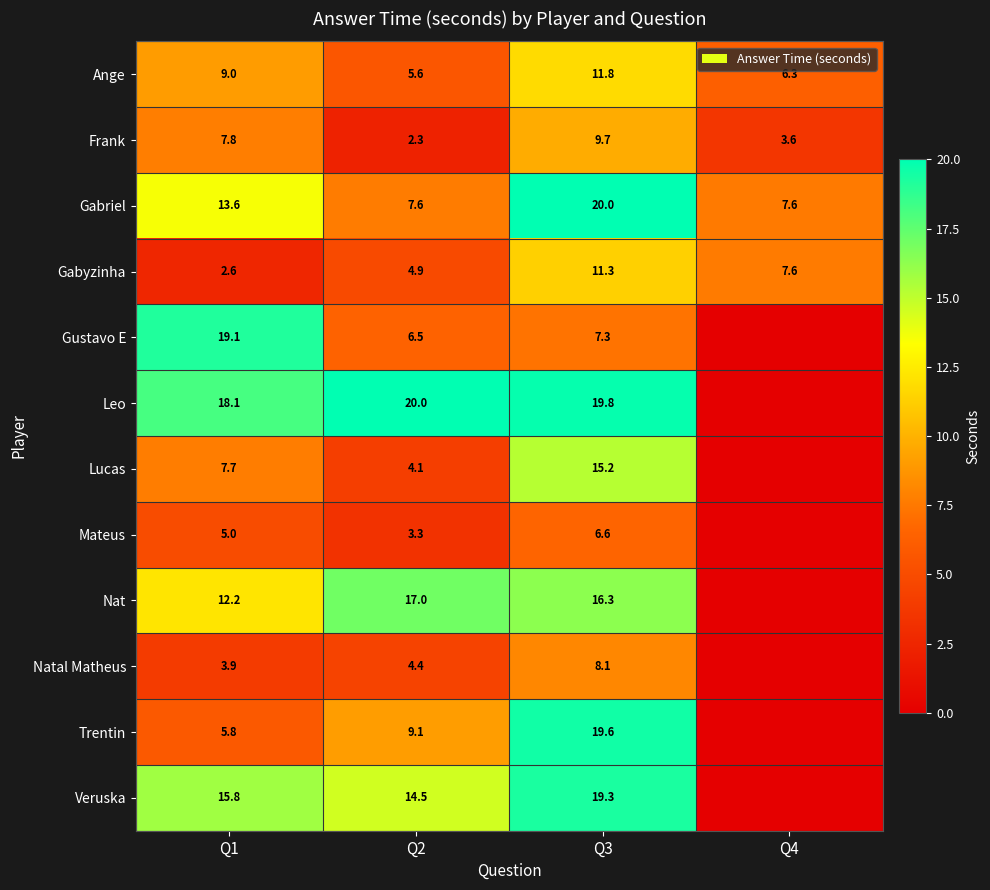

What is the difference between the Mateus values at Q1 and Q3?

1.6